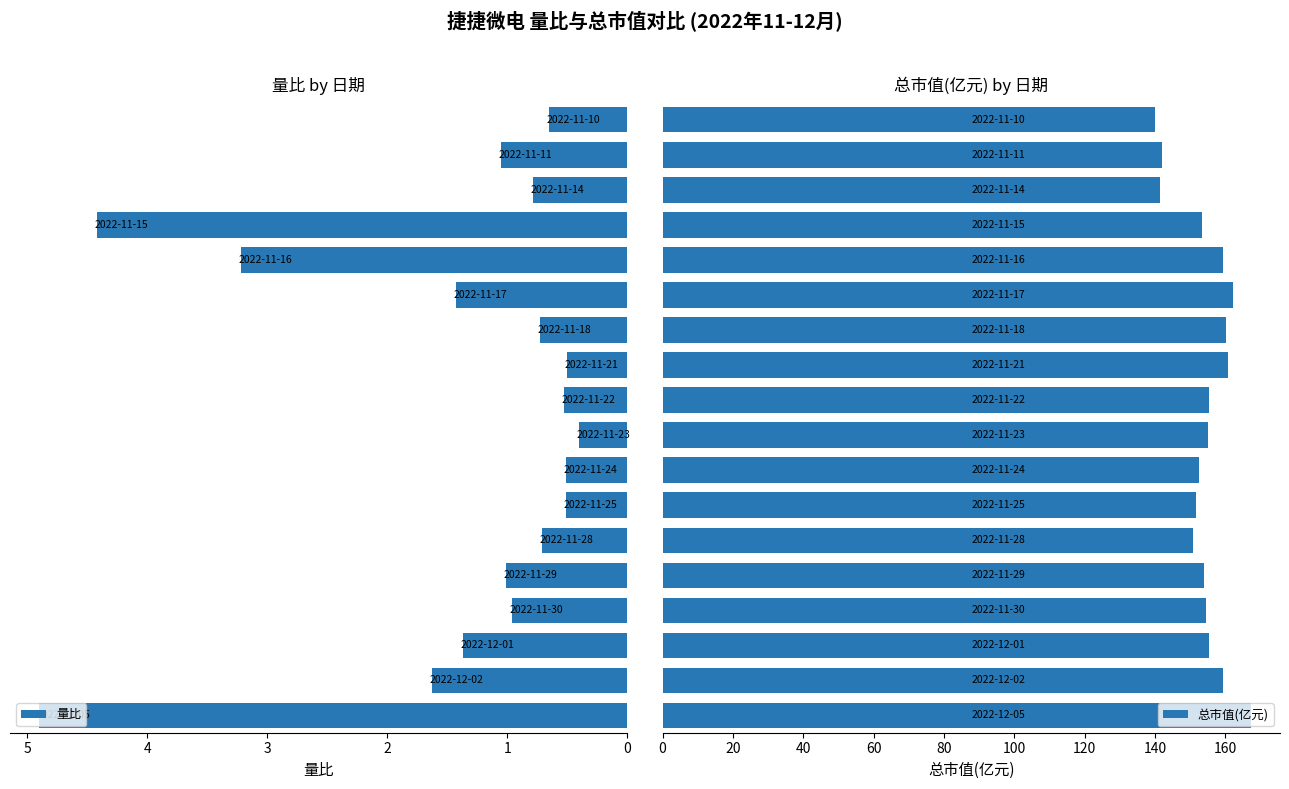

At how many categories does at least one series exceed 128?

18